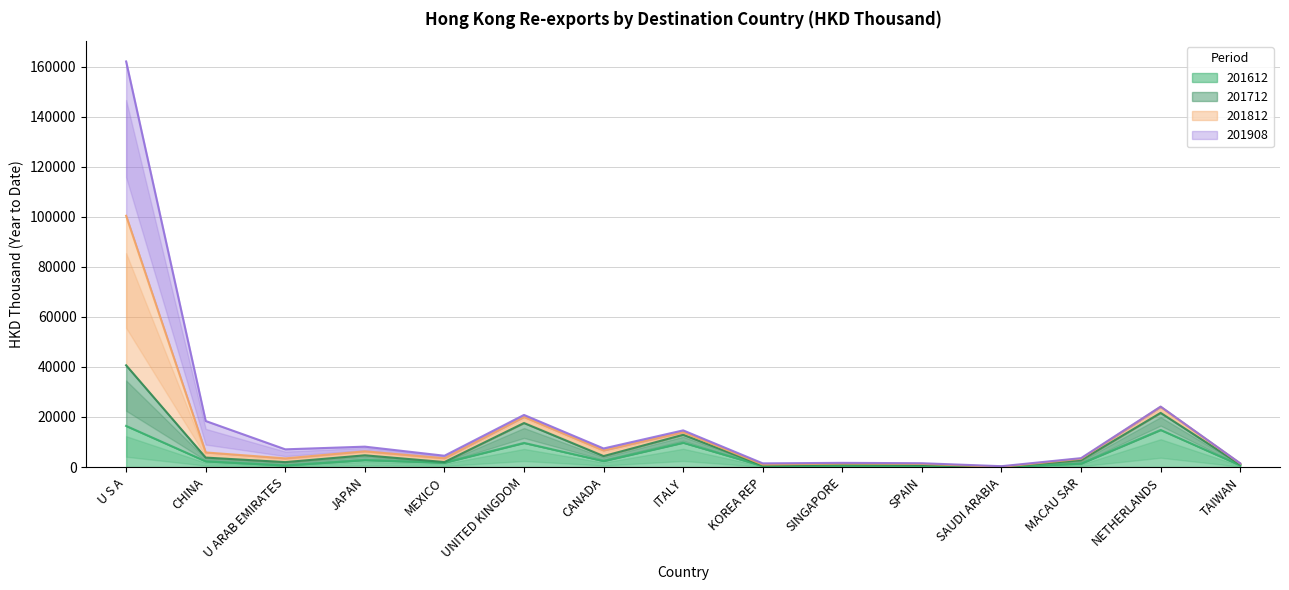

What position from the left is KOREA REP?

9